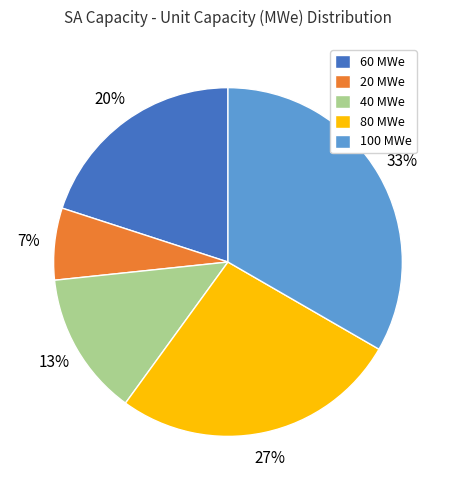

Which category has the biggest portion of the pie?

100 MWe